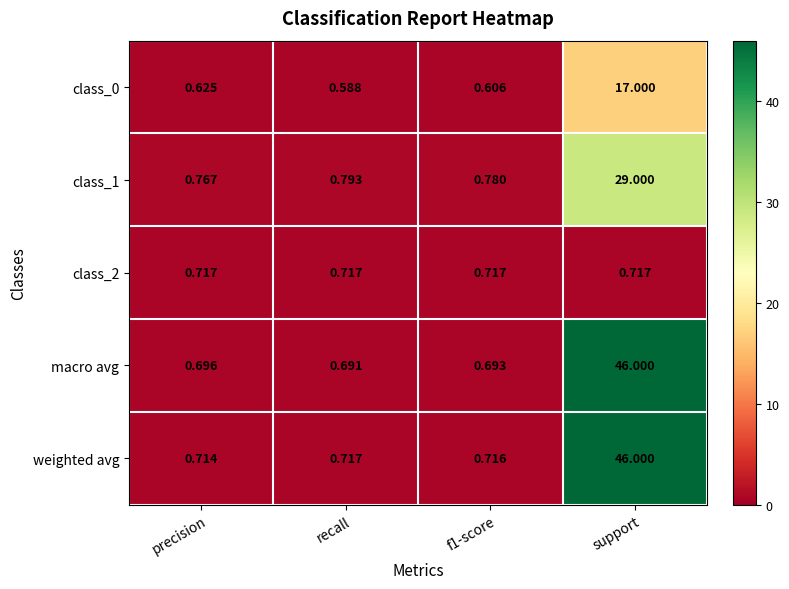

What is the spread (max minus min) of values at f1-score?

0.2